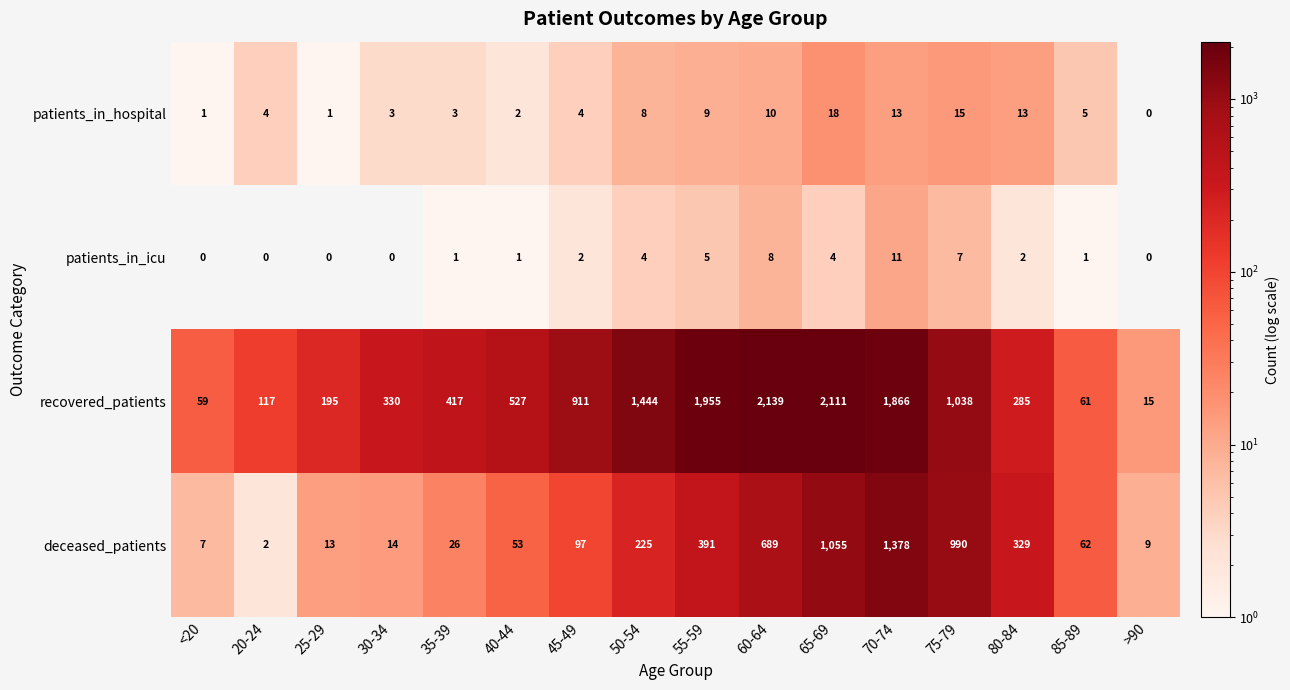

The patients_in_icu series shows 0 at 25-29. True or false?

True